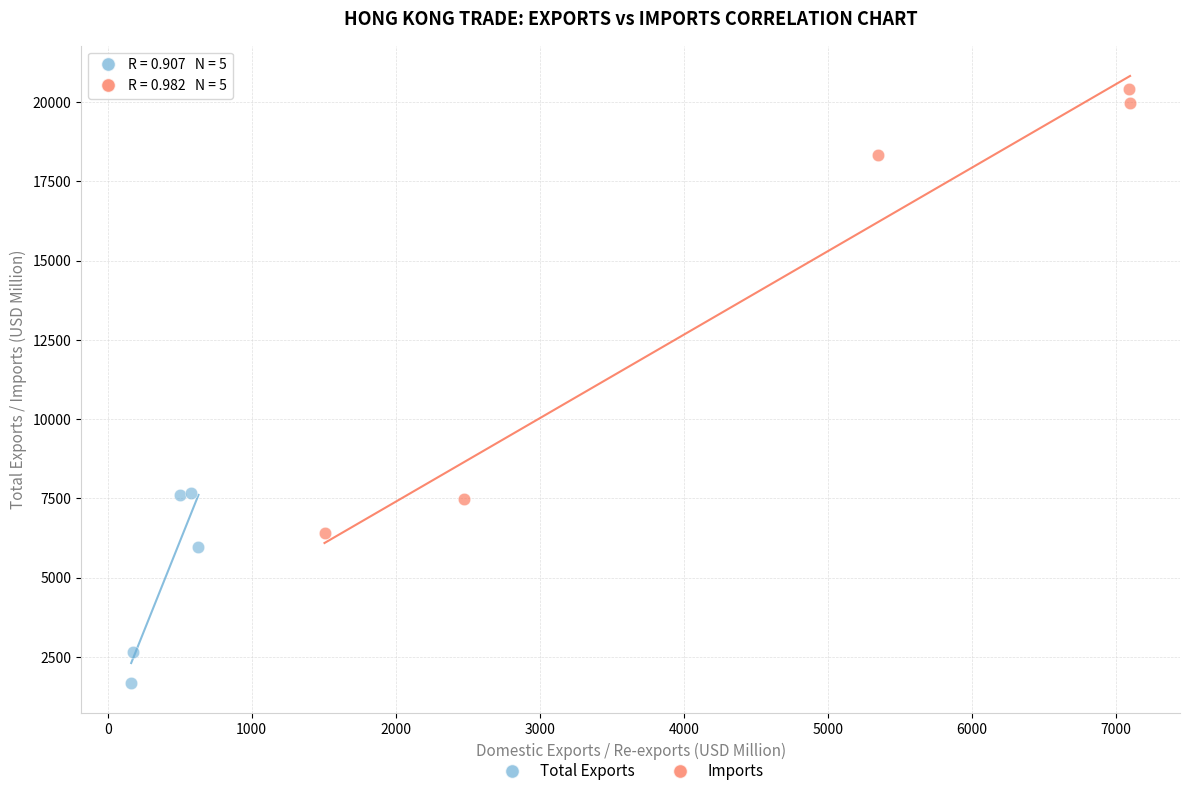

Which series contains the highest Y value?

Imports